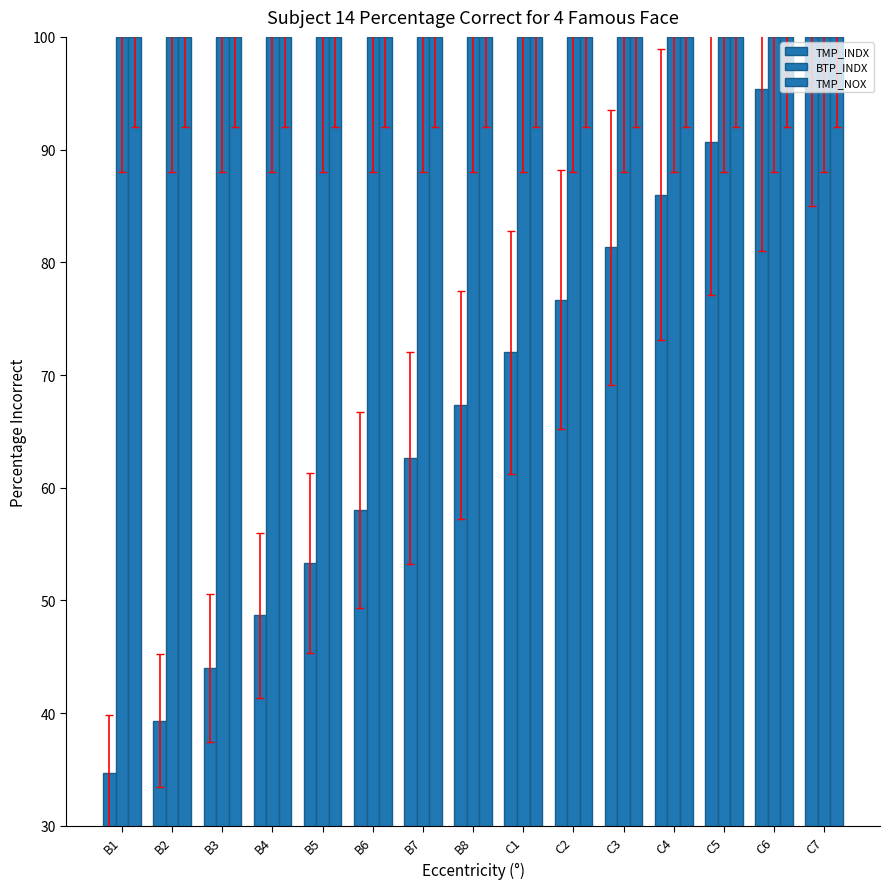

How many bars are there in total?

45